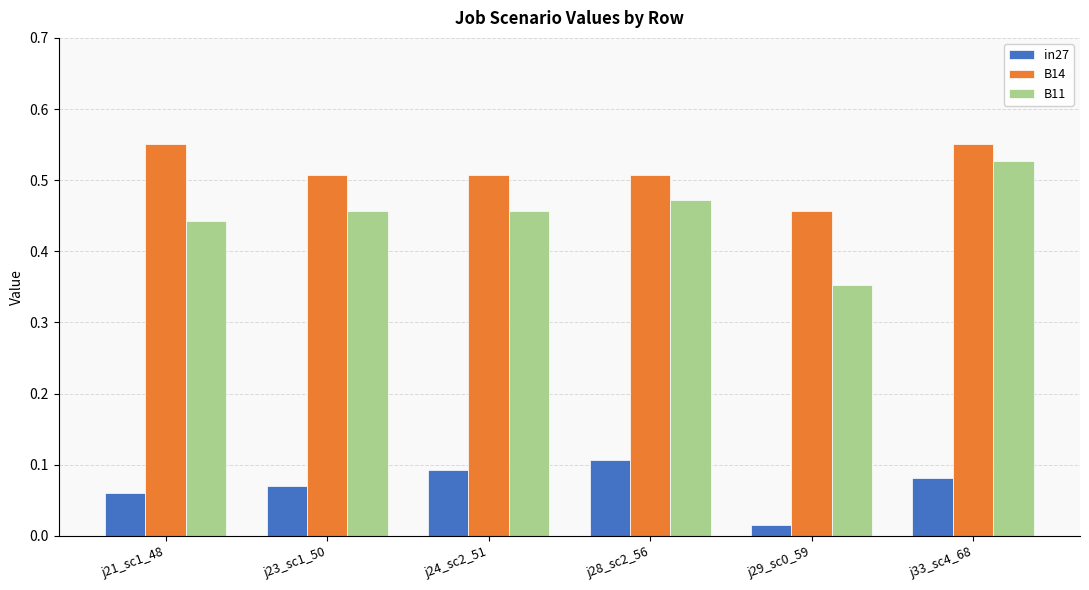

Is it true that B14 equals 0.5 at j23_sc1_50?

True